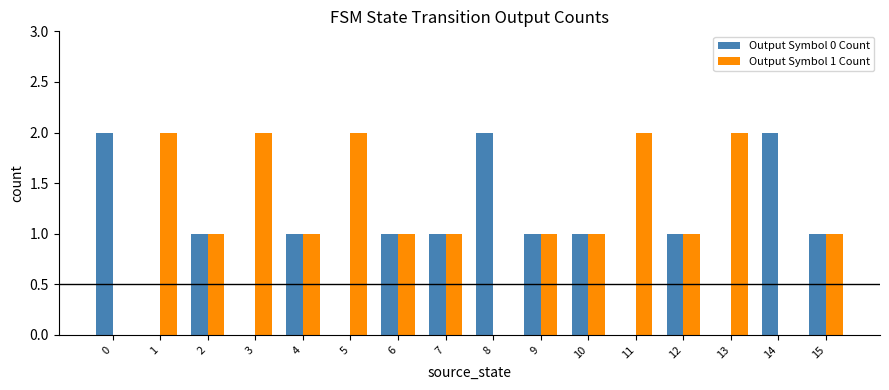

Which series has the largest total across all categories?

Output Symbol 1 Count